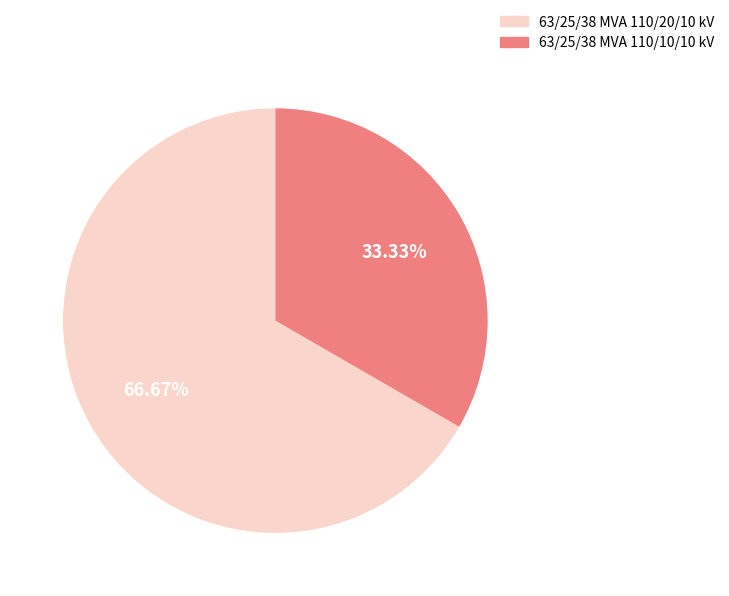

How many slices are in this pie chart?

2